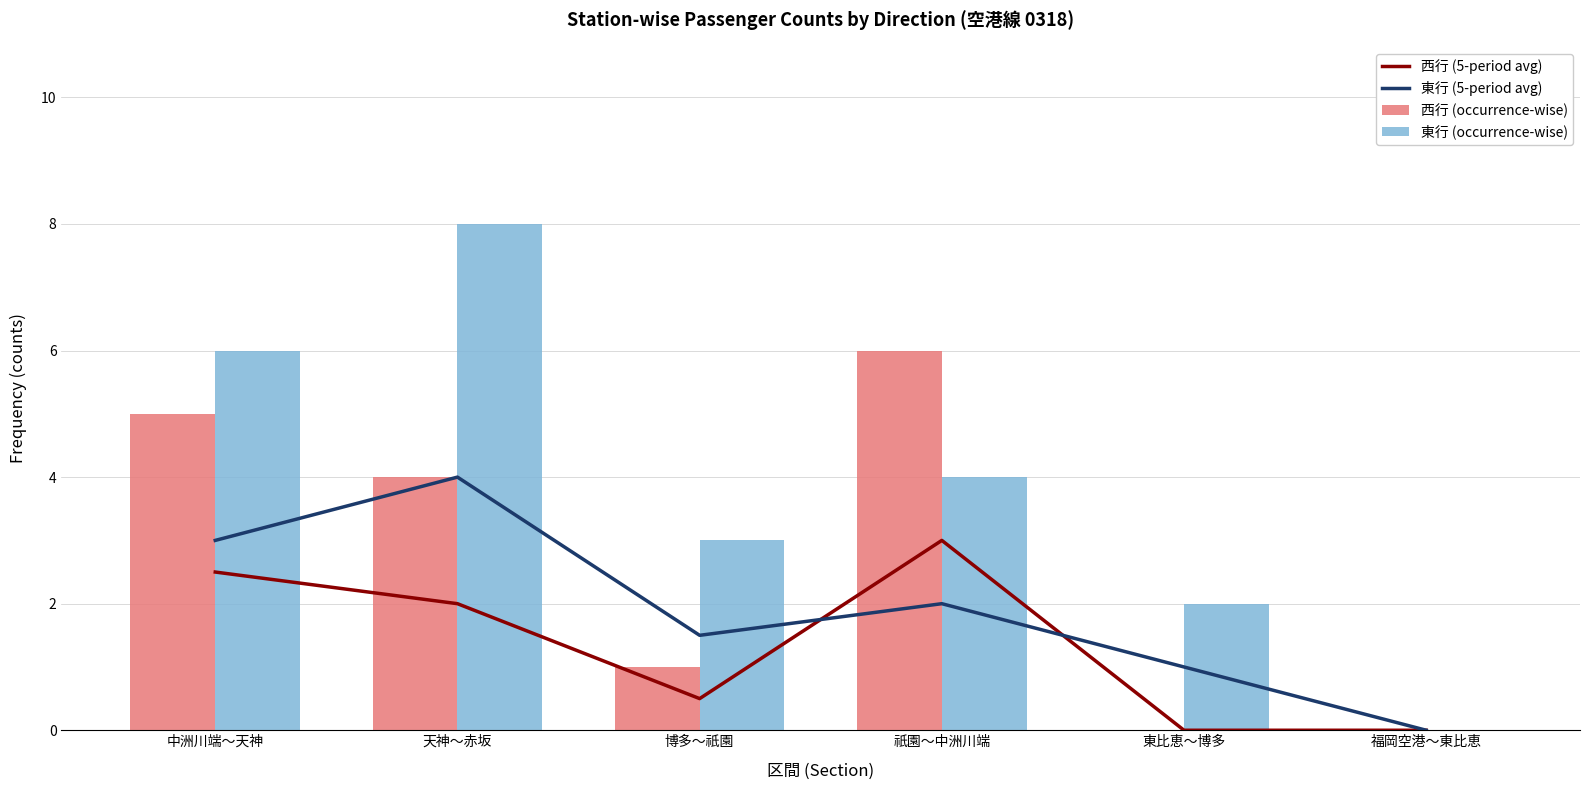

What is the approximate value of 東行 (occurrence-wise) at 中洲川端～天神?

6